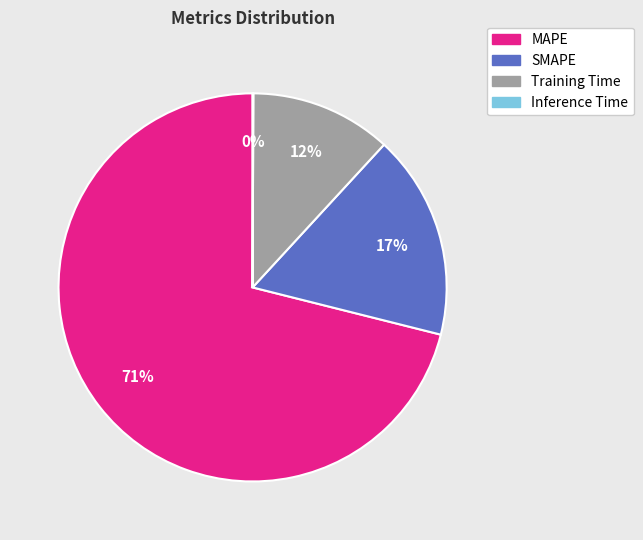

What percentage is the Training Time slice, to the nearest percent?

12%